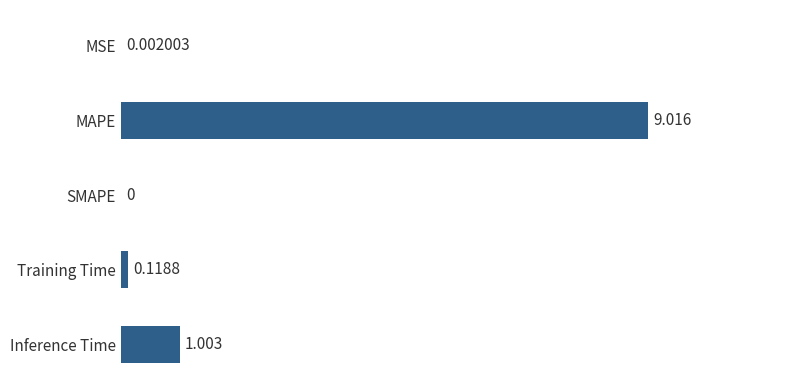

Which category has the highest value across all series?

MAPE